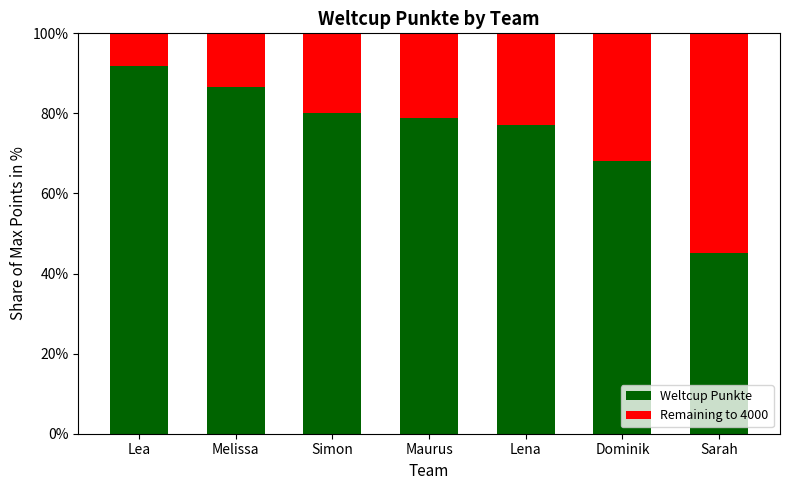

Reading left to right, list the values for the Weltcup Punkte series.

91.9	86.5	80.1	78.9	77.2	68.1	45.1